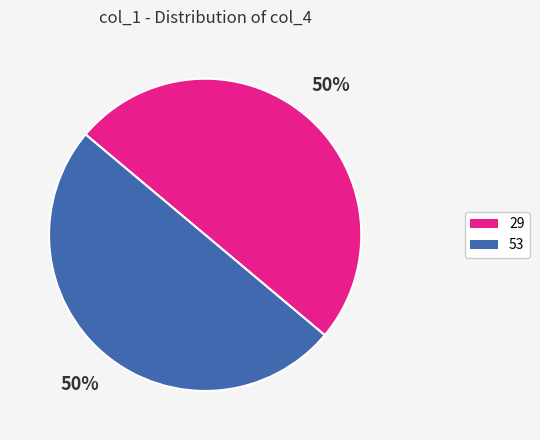

To the nearest percent, what percentage of the pie is 53?

50%